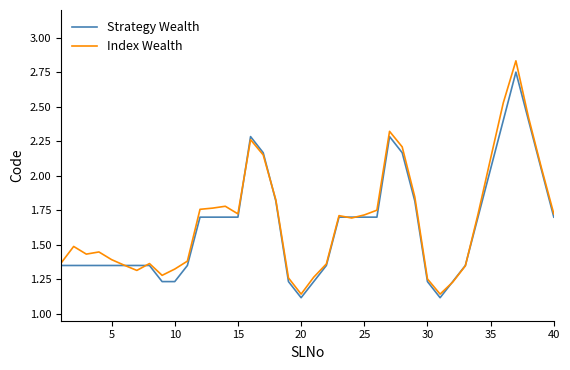

Which series has the largest range (max minus min)?

Index Wealth